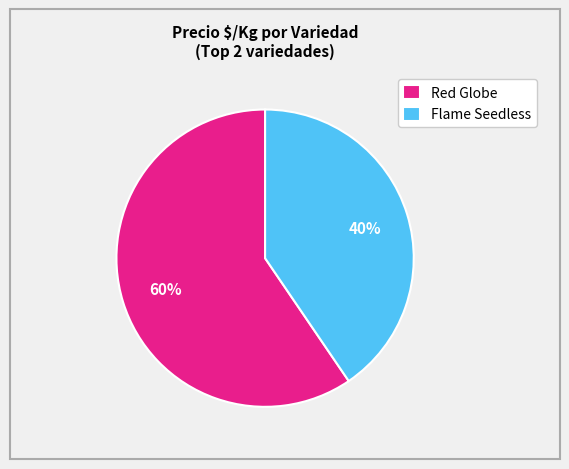

To the nearest percent, what is the combined percentage of Red Globe and Flame Seedless?

100%